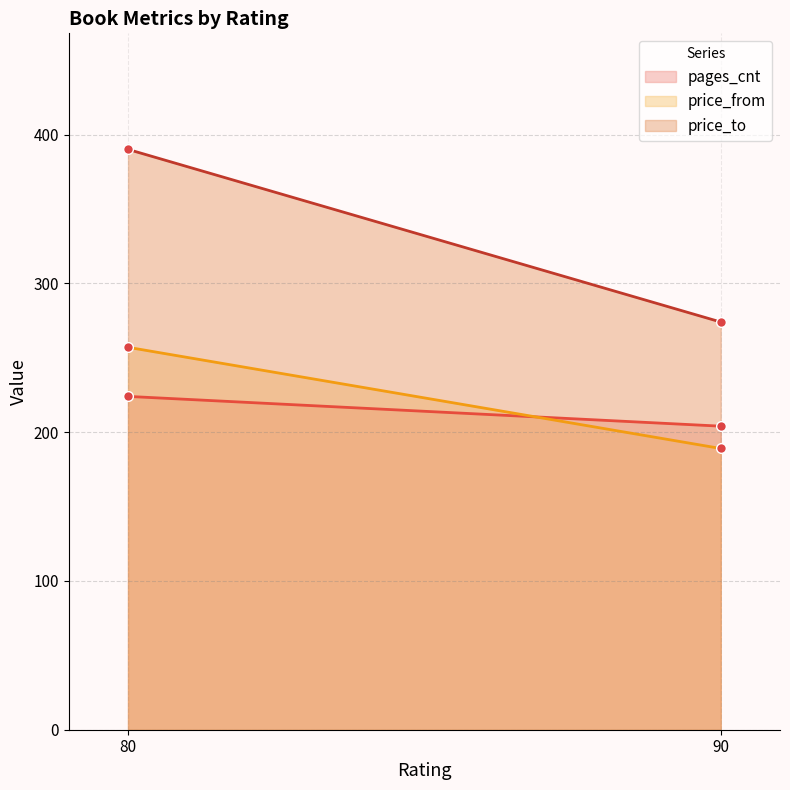

How many lines are shown in the chart?

3